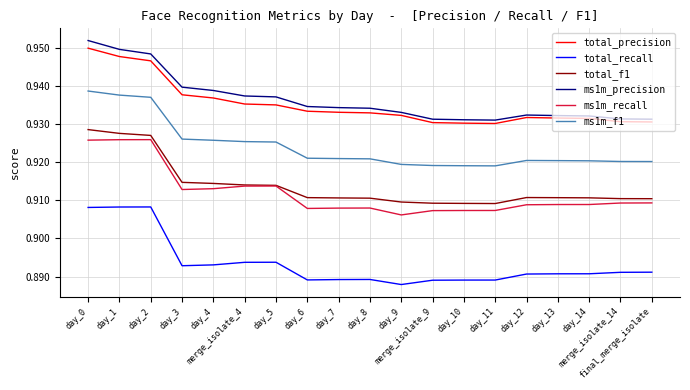

True or false: ms1m_f1 and total_f1 intersect in this chart.

False